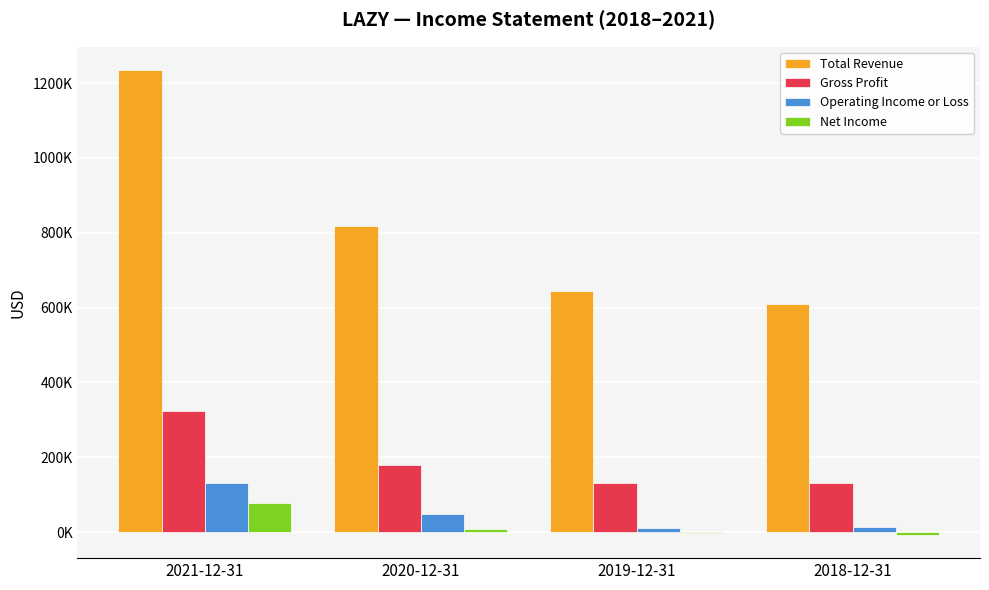

Does the chart contain stacked bars?

No